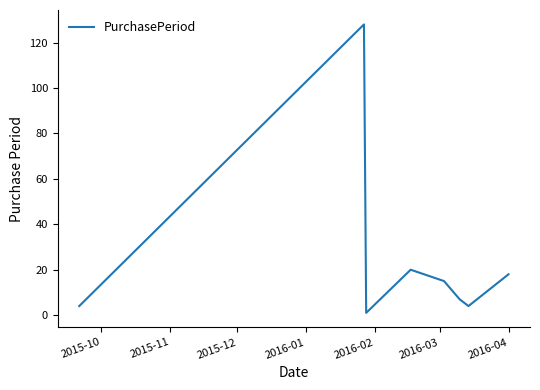

What is the average value?

25